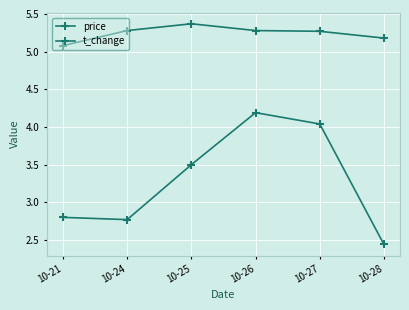

How many data points does each series have?

6